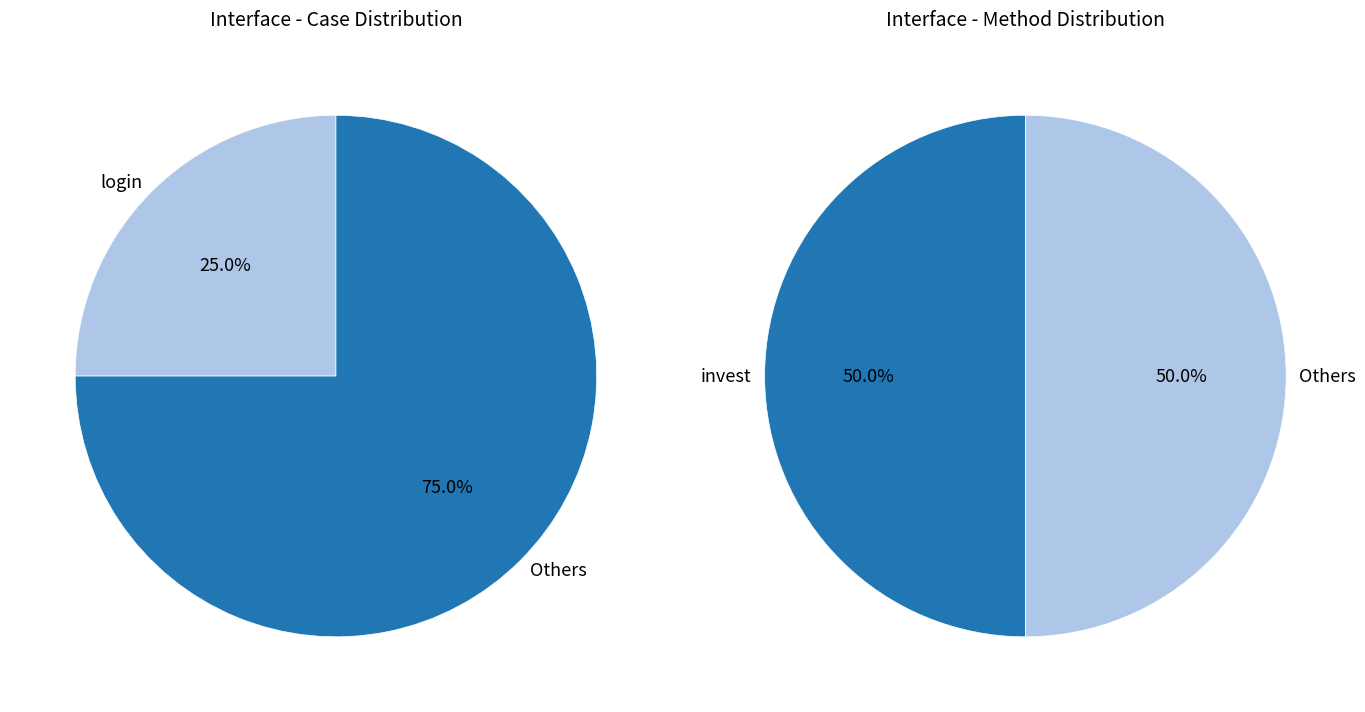

Combined, do audit and invest account for over 50%?

Yes